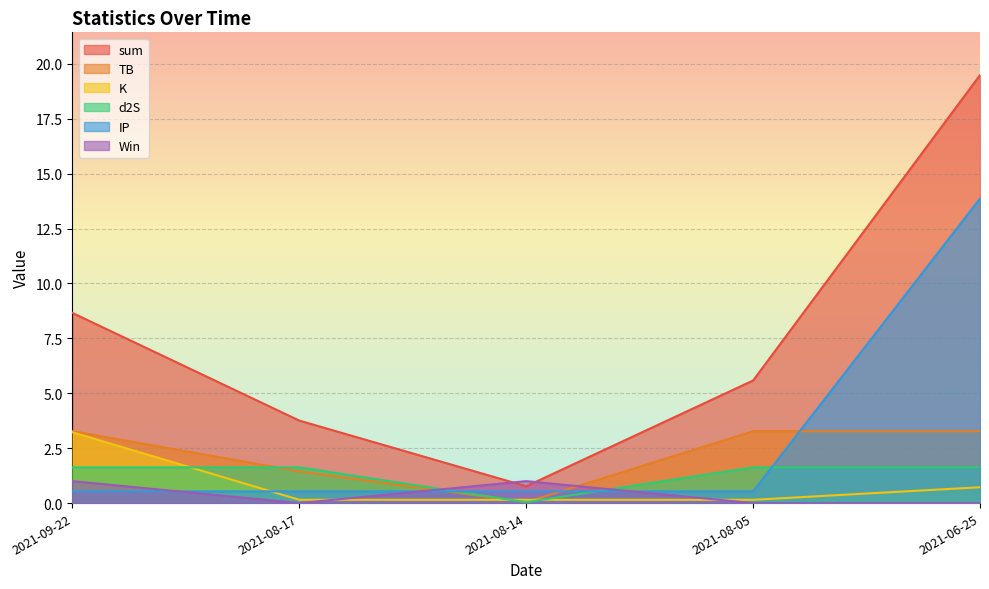

In d2S, how many points are lower than both neighbors (excluding endpoints)?

1